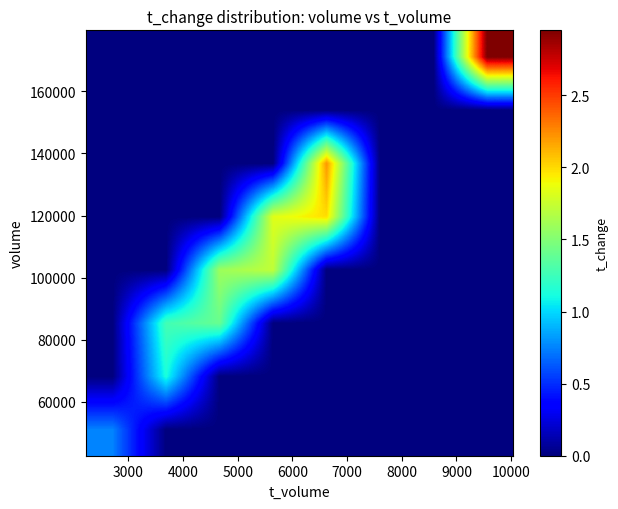

At how many categories does at least one series exceed 0?

6